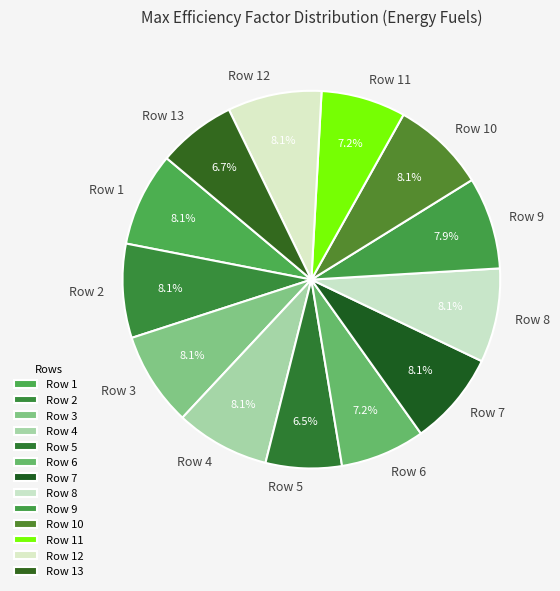

What percentage is the Row 13 slice, to the nearest percent?

7%